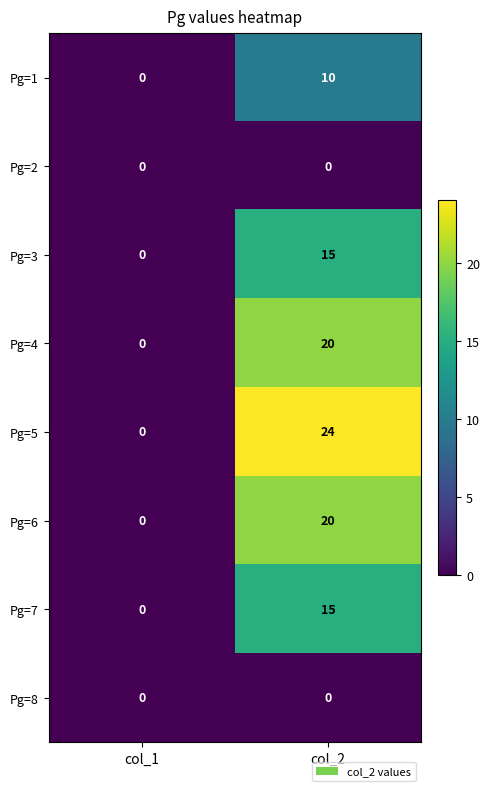

Reading left to right, what are all the values shown in this chart?

Pg=1: col_1=0	col_2=10
Pg=2: col_1=0	col_2=0
Pg=3: col_1=0	col_2=15
Pg=4: col_1=0	col_2=20
Pg=5: col_1=0	col_2=24
Pg=6: col_1=0	col_2=20
Pg=7: col_1=0	col_2=15
Pg=8: col_1=0	col_2=0